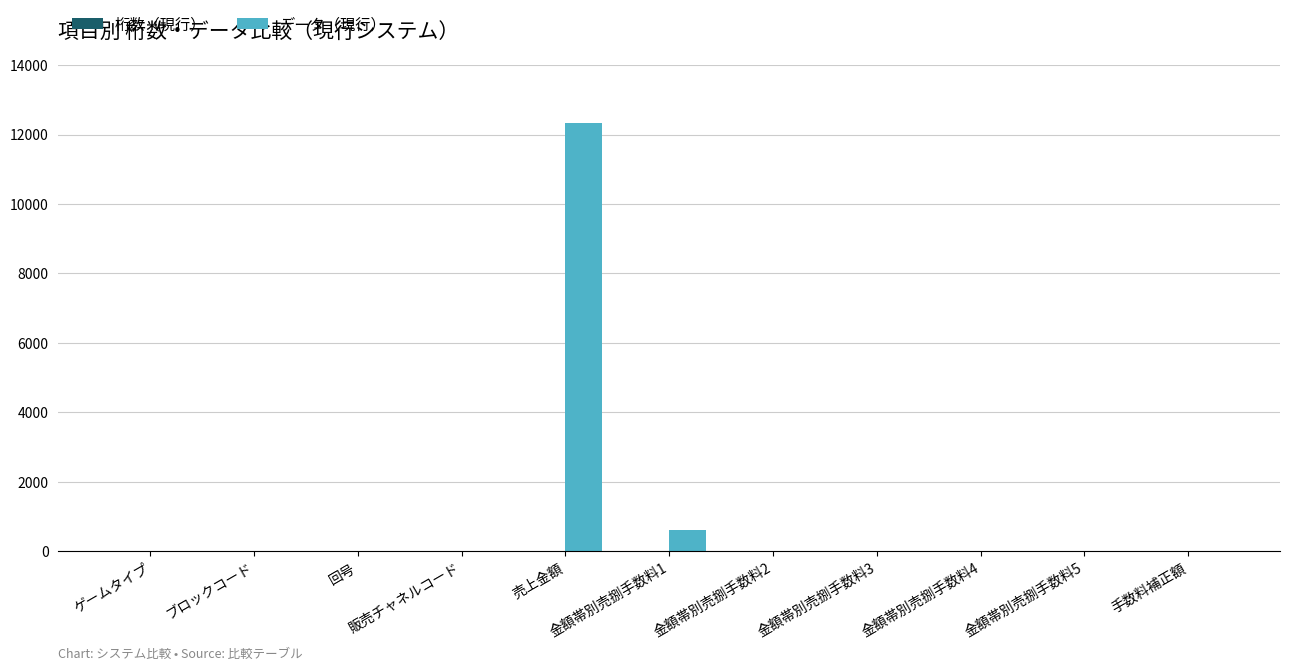

How many series are shown in this chart?

2